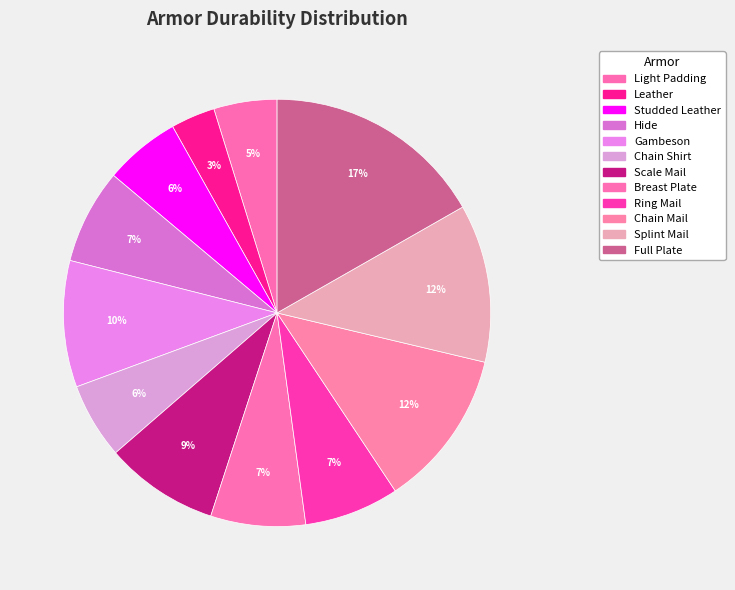

To the nearest percent, what portion does Light Padding represent?

5%